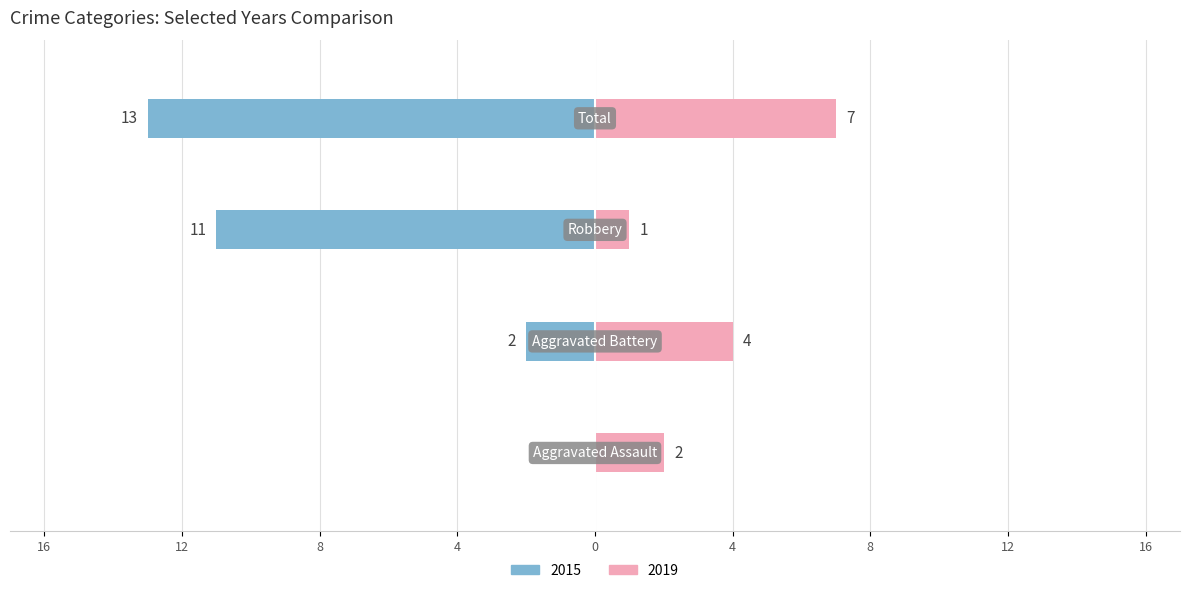

Rank the series at Aggravated Battery from highest to lowest value.

2019, 2015